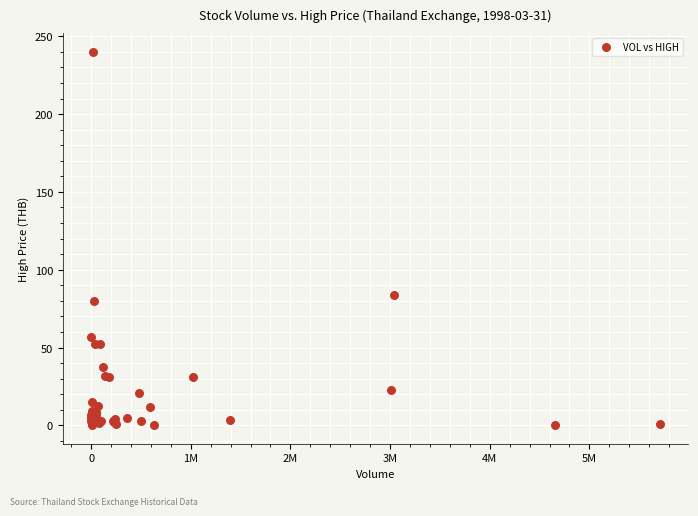

What Y value in the scatter plot is closest to 120?

83.5